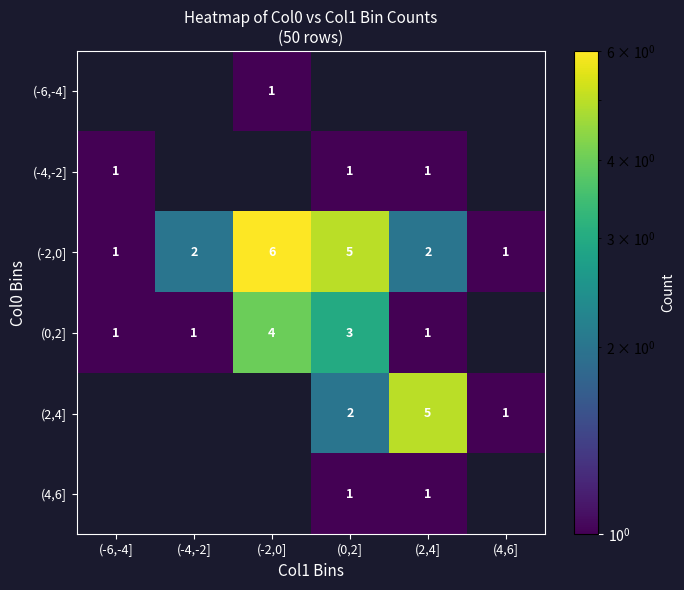

Count the number of categories in the chart.

6